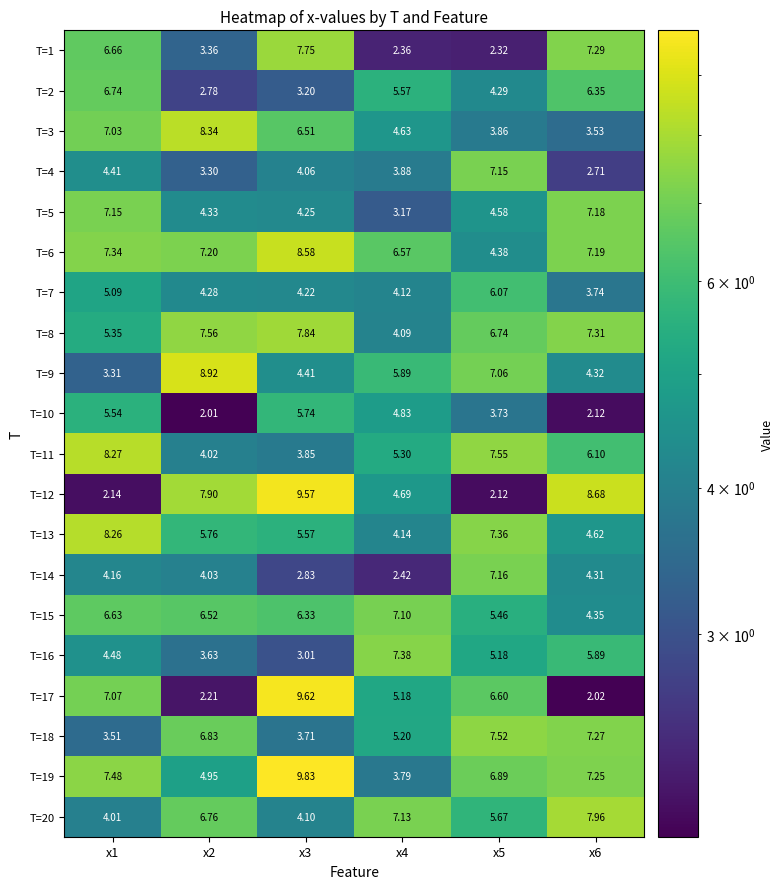

Is the value of T=17 at x2 greater than the value of T=6 at x3?

No